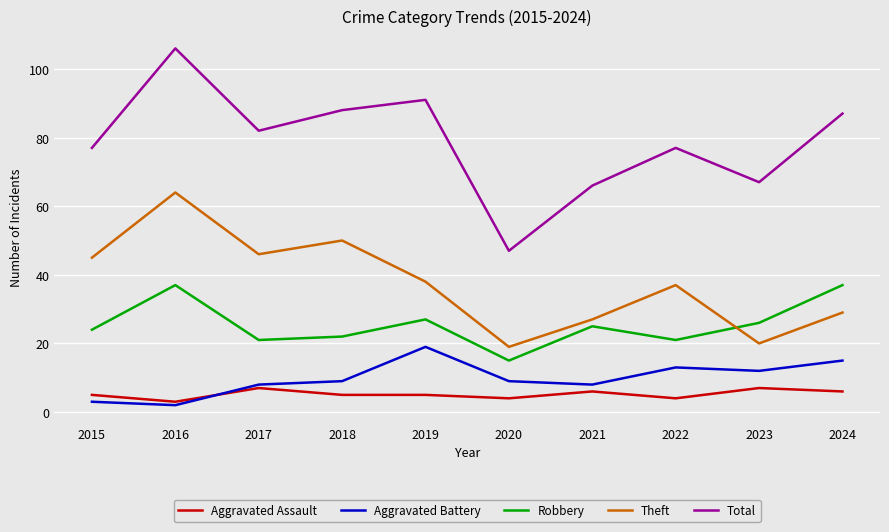

What is the difference between the second highest and minimum values in the Aggravated Battery series?

13